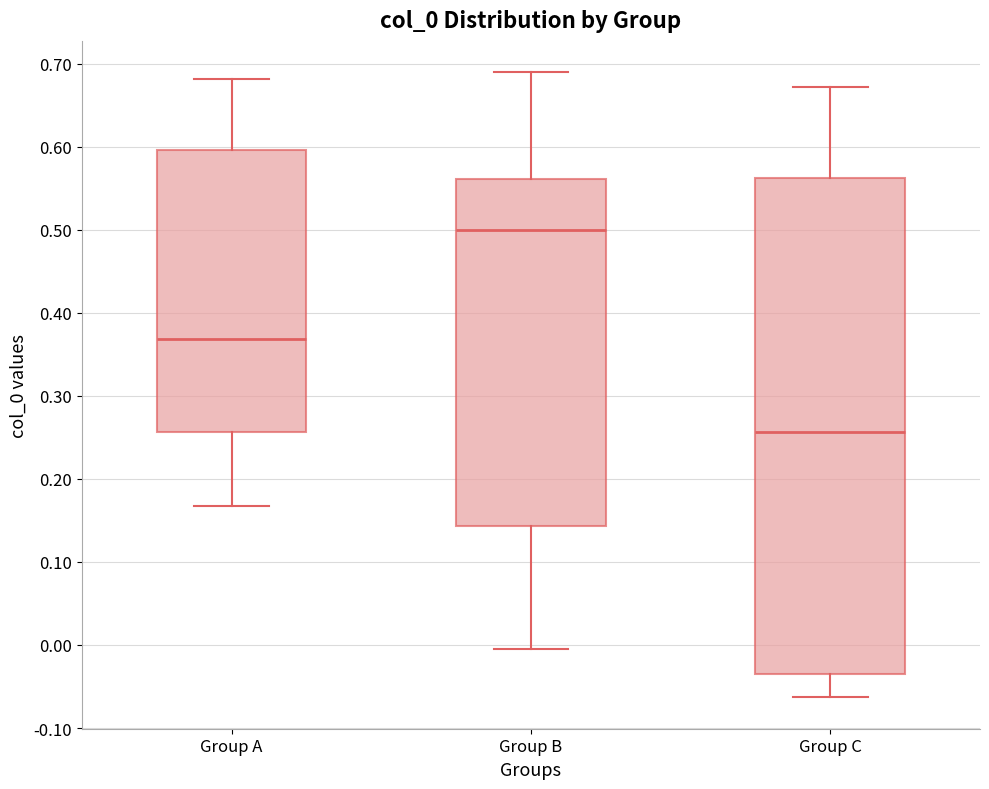

Where does the lower whisker of the box for Group B end on the y-axis? The values are not printed on the chart, so give them approximately, as read against the axis.

0.00